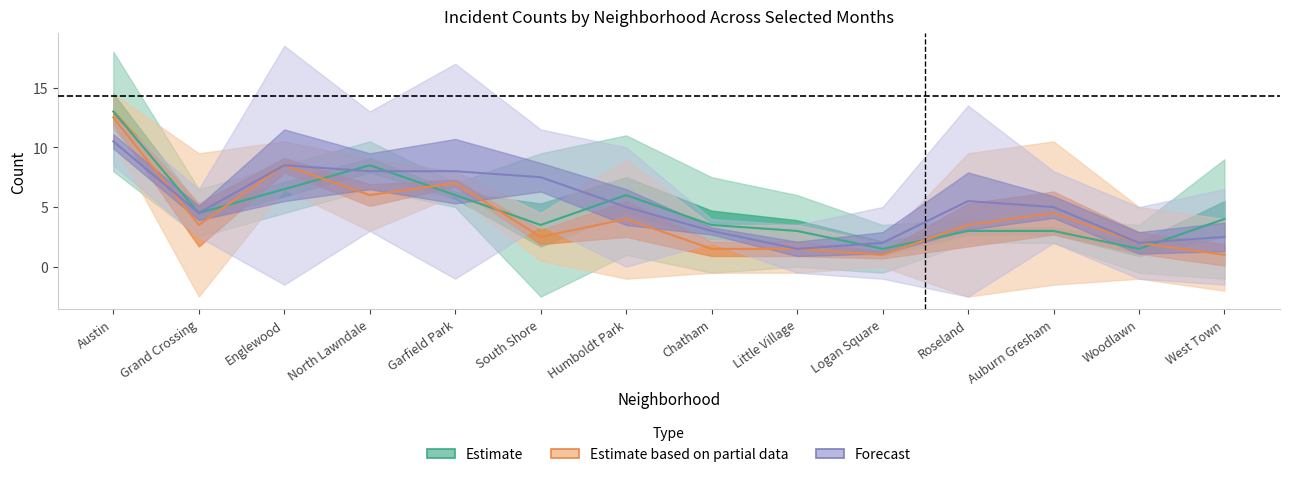

What is the label of the 1st point from the left?

Austin